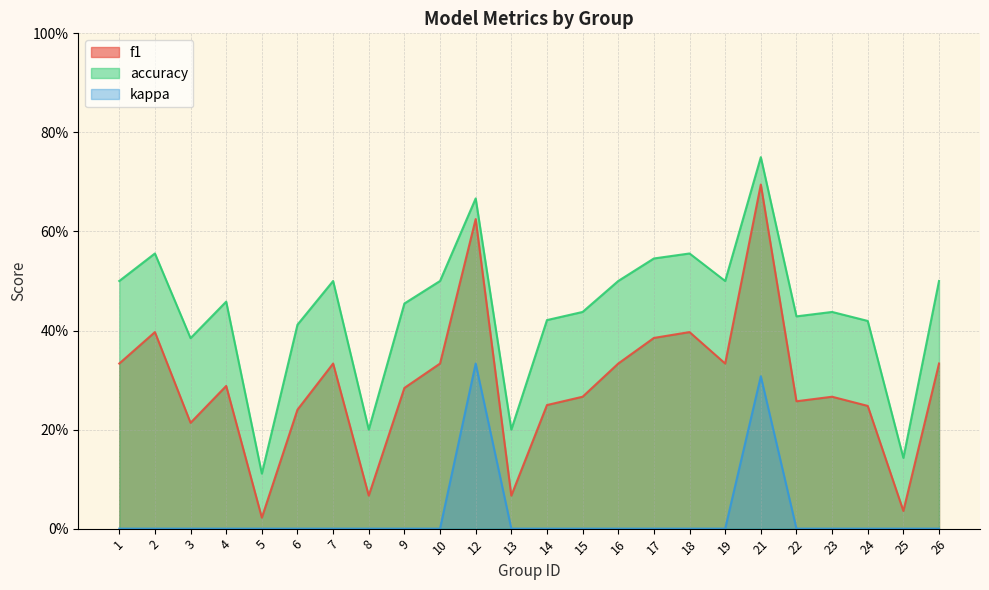

True or false: accuracy and kappa intersect in this chart.

False